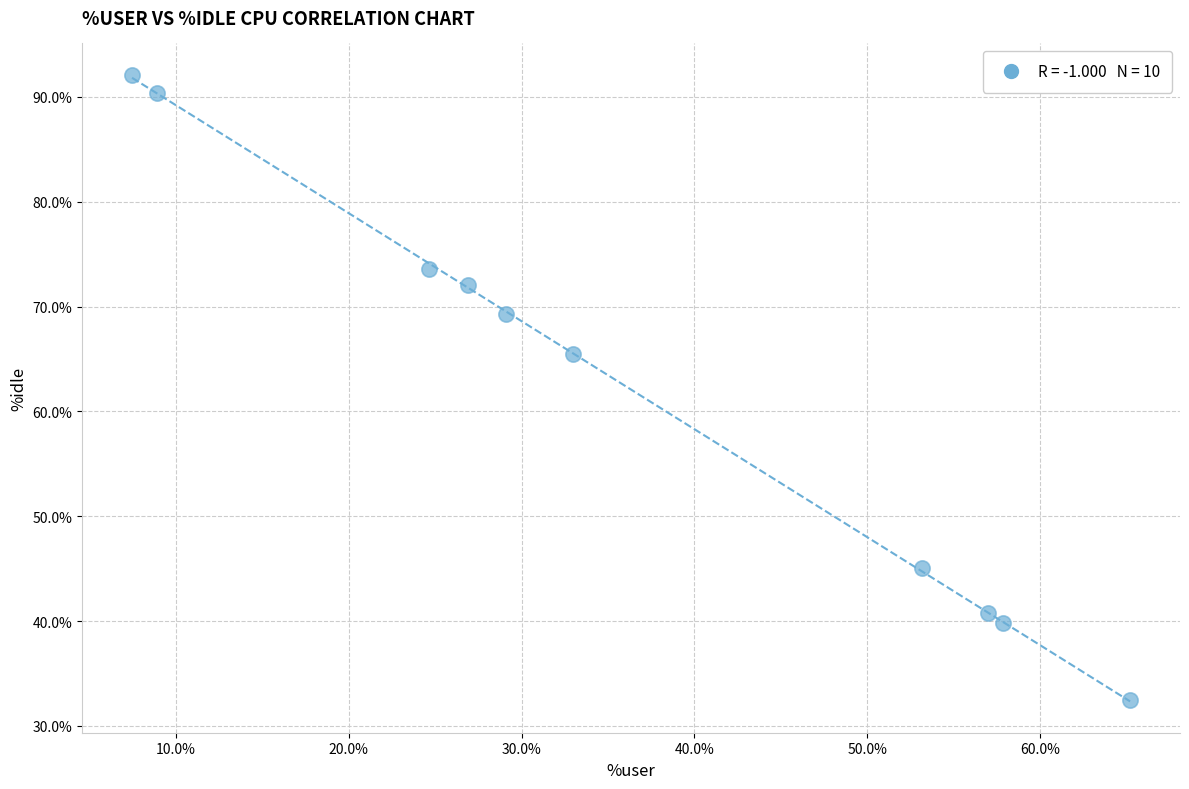

What Y value in the scatter plot is closest to 62?

65.5